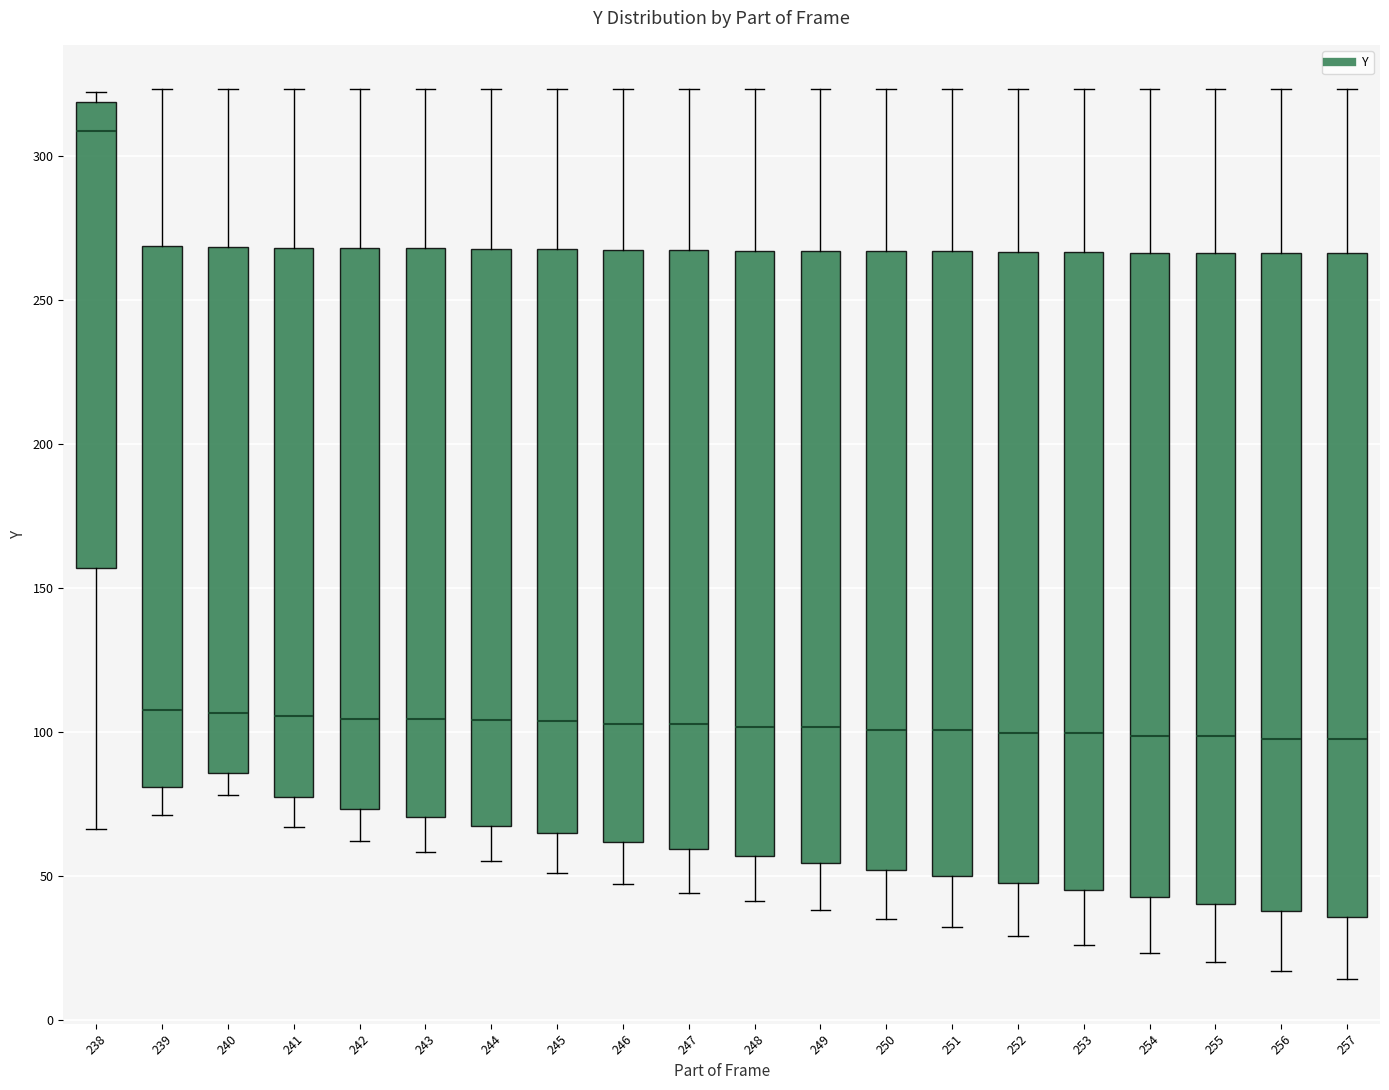

Reading left to right, read every box against the y-axis: the position of its median line, the range the box covers, and the ends of its whiskers. The values are not printed on the chart, so give them approximately, as read against the axis.

238: median 310, box 155 to 320, whiskers 65 to 320 (just above the box's upper edge)
239: median 110, box 80 to 270, whiskers 70 to 325
240: median 105, box 85 to 270, whiskers 80 to 325
241: median 105, box 75 to 270, whiskers 65 to 325
242: median 105, box 75 to 270, whiskers 60 to 325
243: median 105, box 70 to 270, whiskers 60 to 325
244: median 105, box 65 to 270, whiskers 55 to 325
245: median 105, box 65 to 270, whiskers 50 to 325
246: median 105, box 60 to 265, whiskers 45 to 325
247: median 105, box 60 to 265, whiskers 45 to 325
248: median 100, box 55 to 265, whiskers 40 to 325
249: median 100, box 55 to 265, whiskers 40 to 325
250: median 100, box 50 to 265, whiskers 35 to 325
251: median 100, box 50 to 265, whiskers 30 to 325
252: median 100, box 45 to 265, whiskers 30 to 325
253: median 100, box 45 to 265, whiskers 25 to 325
254: median 100, box 45 to 265, whiskers 25 to 325
255: median 100, box 40 to 265, whiskers 20 to 325
256: median 100, box 40 to 265, whiskers 15 to 325
257: median 100, box 35 to 265, whiskers 15 to 325